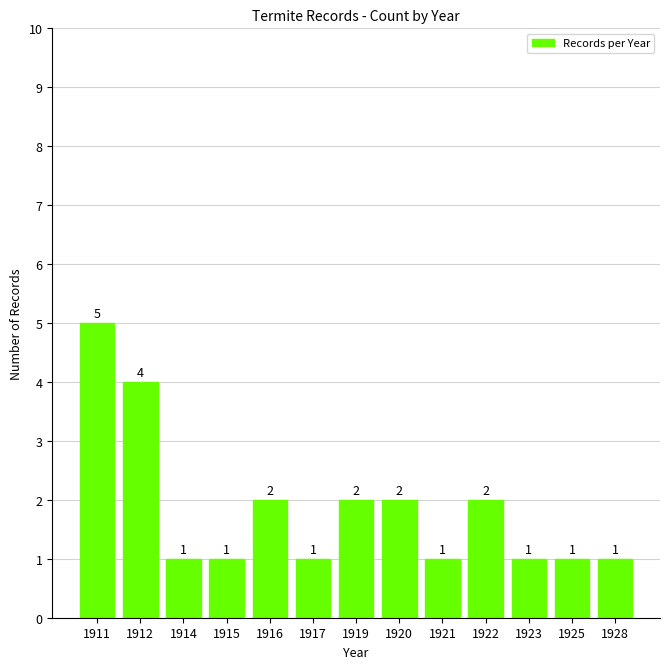

What is the difference between the second highest and second lowest values?

3